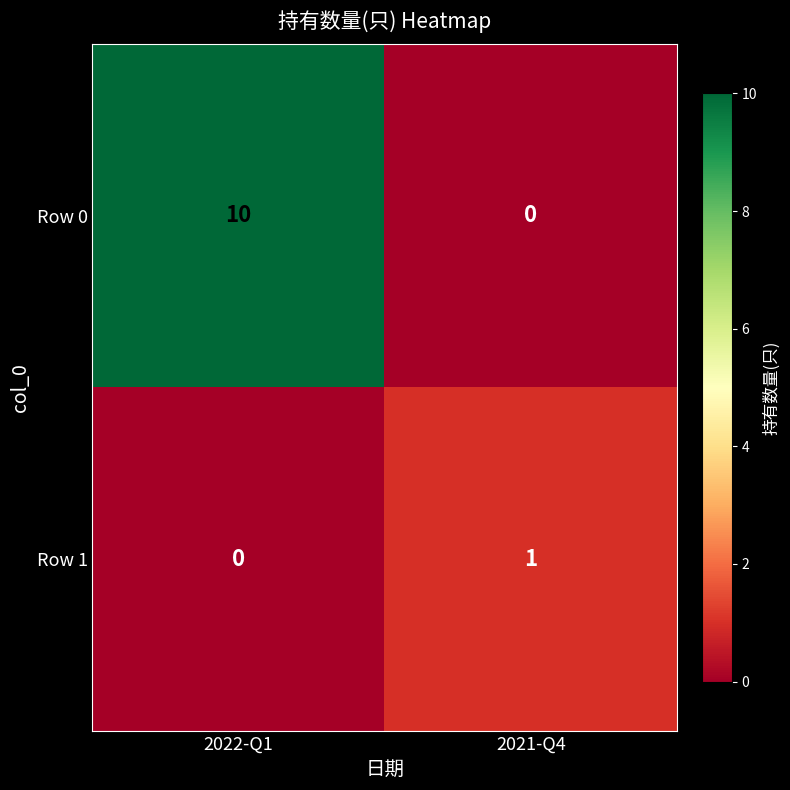

Which series has the largest range (max minus min)?

Row 0